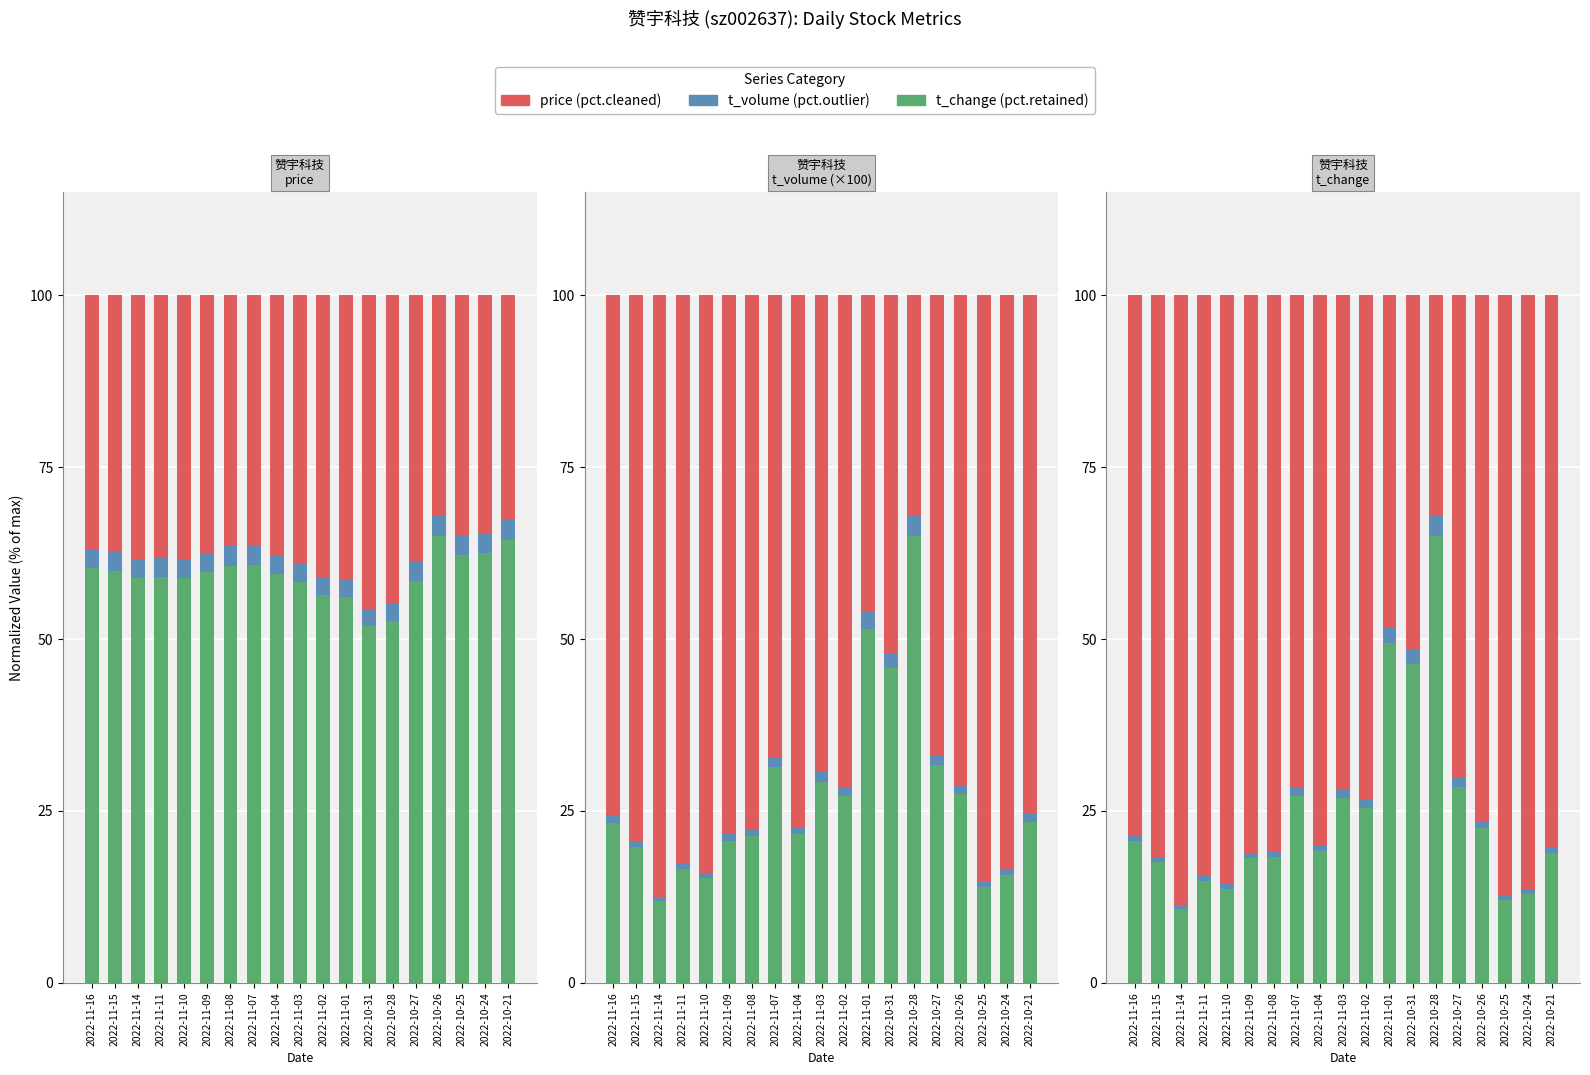

What is the sum of the pct.cleaned values at 2022-11-01 and 2022-10-26?

124.8